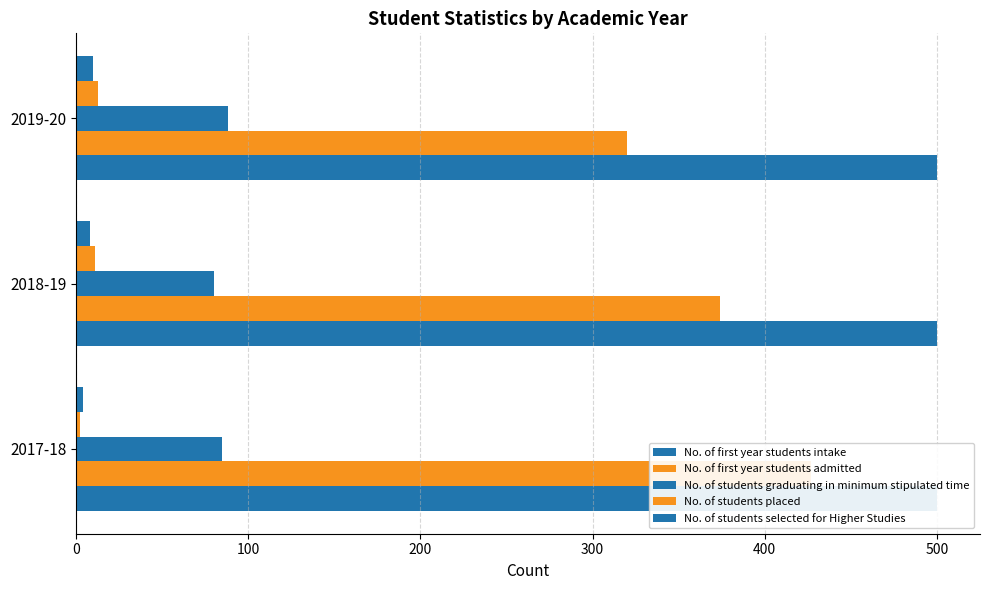

How many bars are there in total?

15